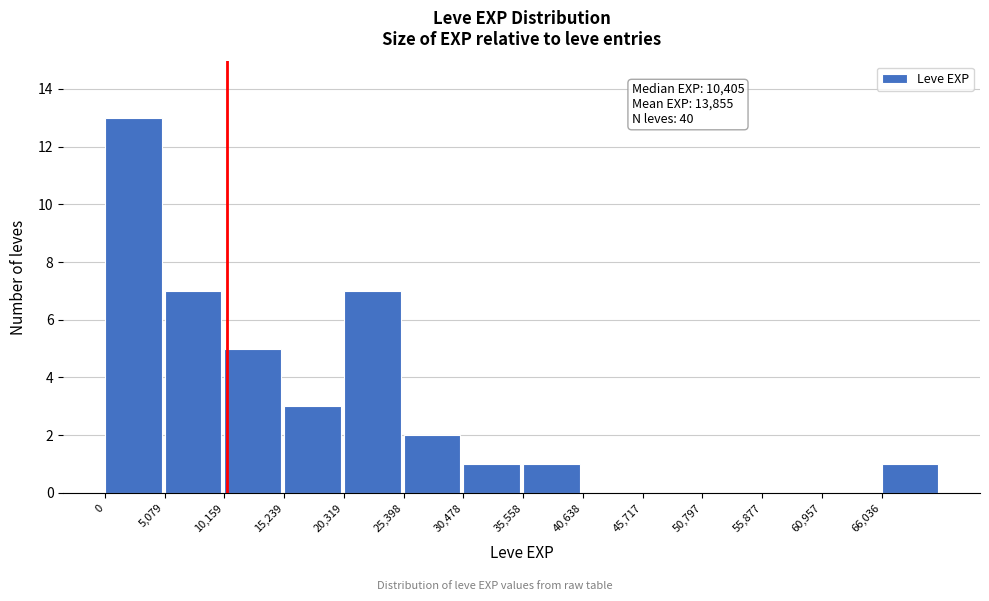

Which range on the x-axis has the tallest bar?

0 to 5000